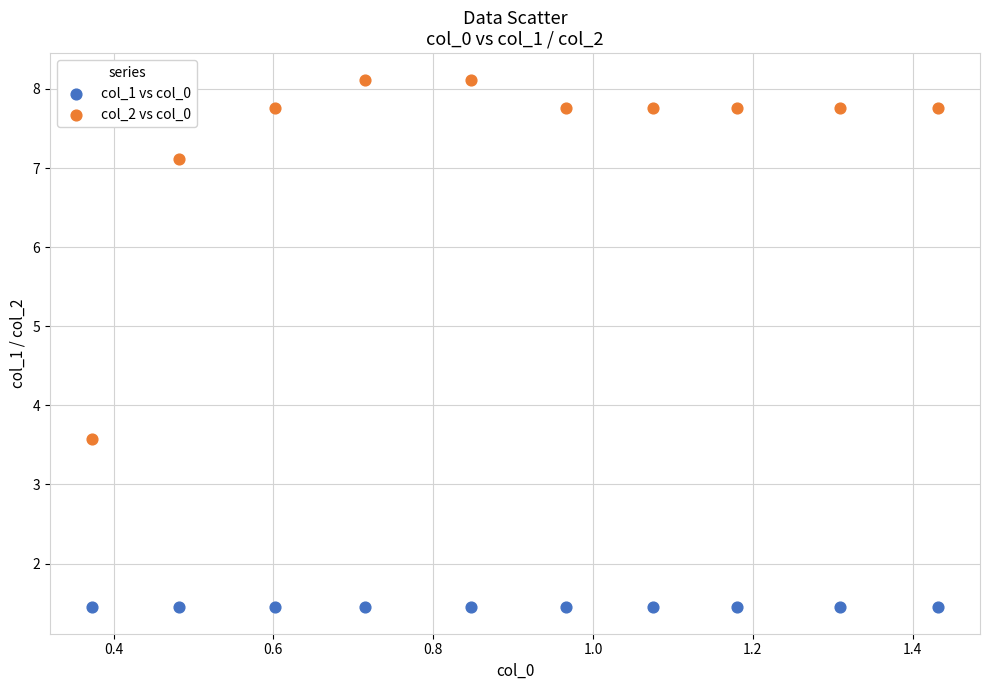

Across all series, what Y value is closest to 4?

3.6